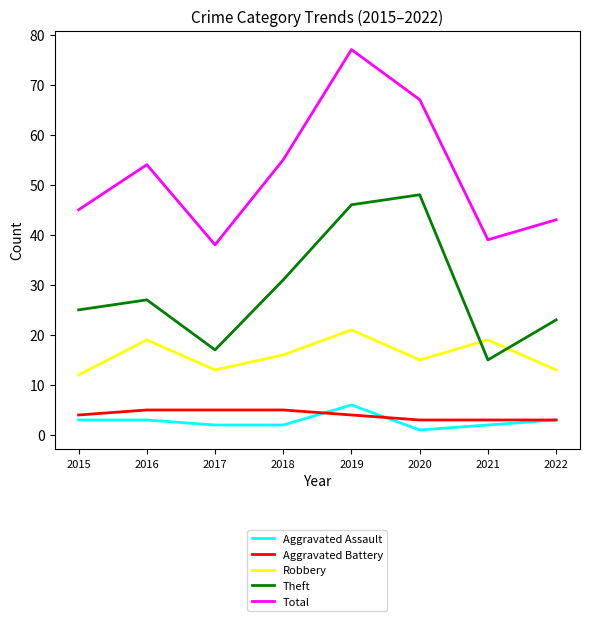

Is it true that Total equals 43 at 2022?

True